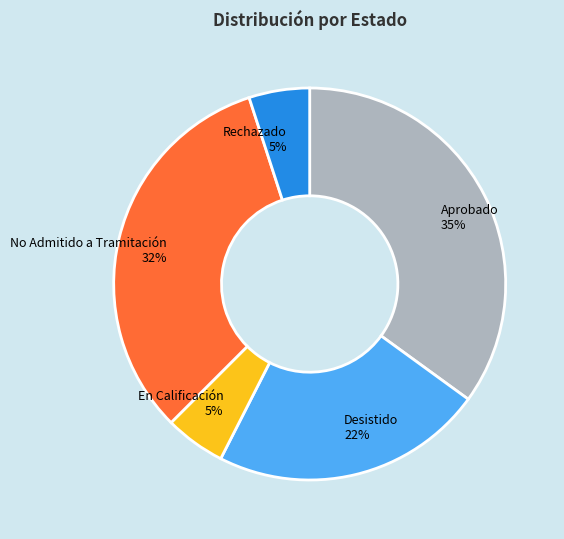

True or false: Rechazado accounts for 1% of the total.

False